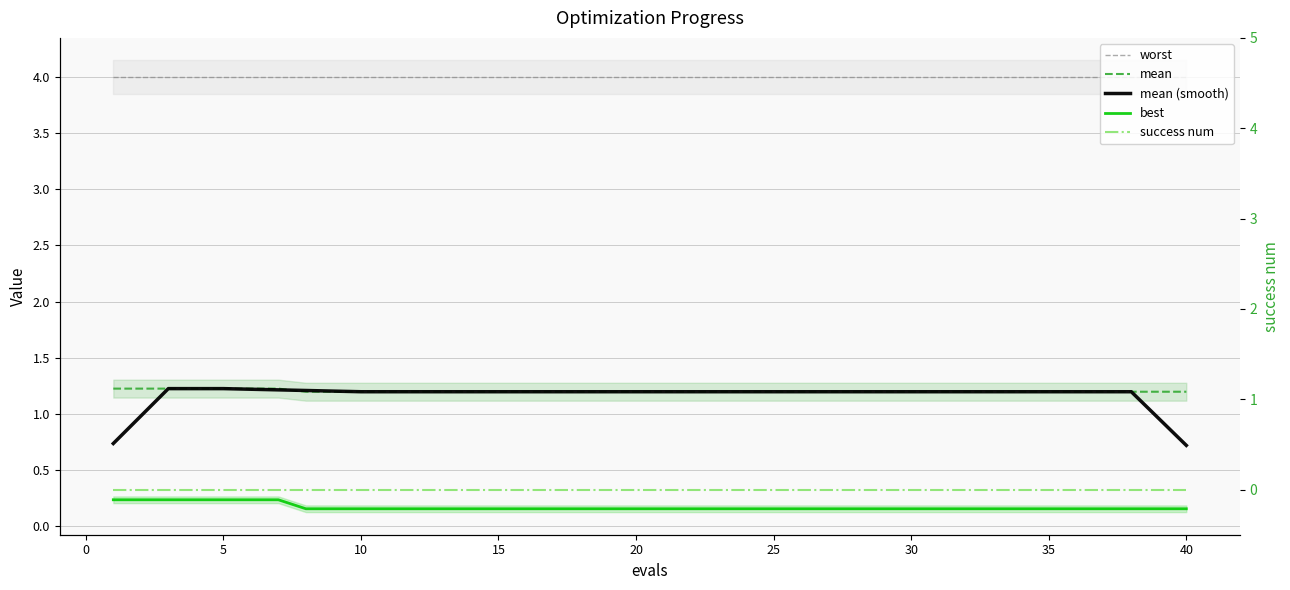

What are all the series names shown in the legend?

worst, mean, mean (smooth), best, success num